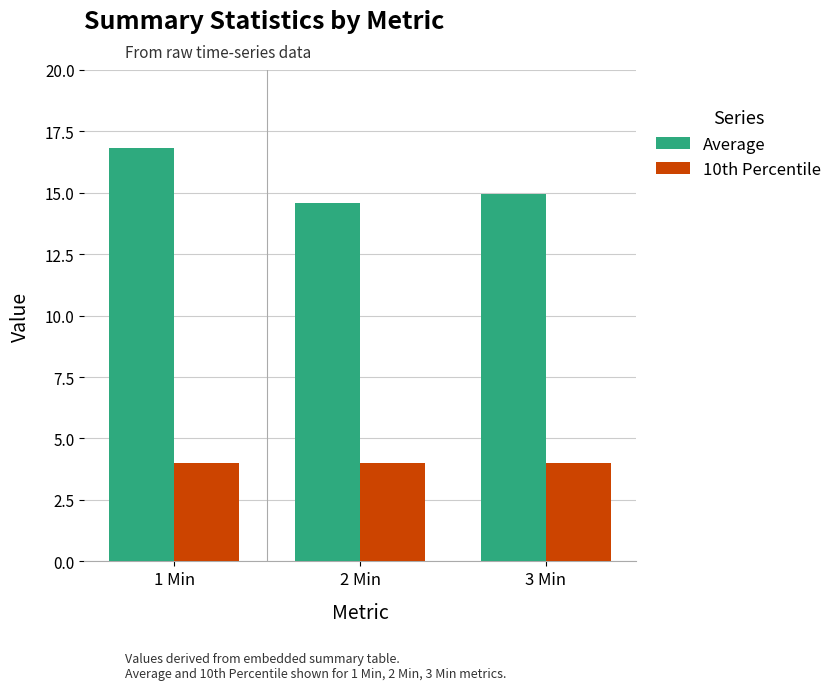

What is the label of the 2nd bar from the left?

2 Min